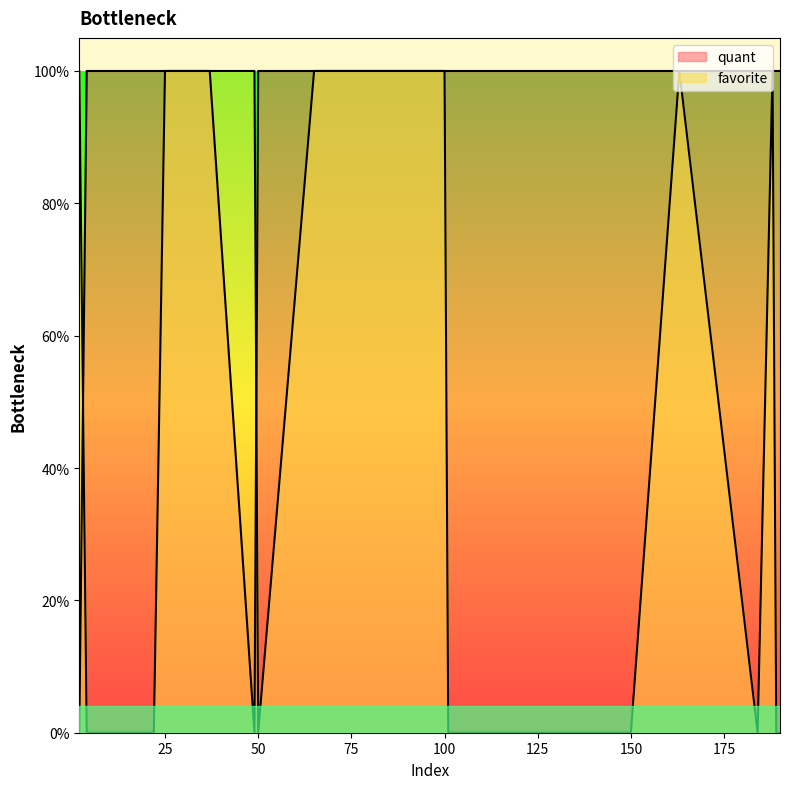

The value of quant at 189 is 1. True or false?

True